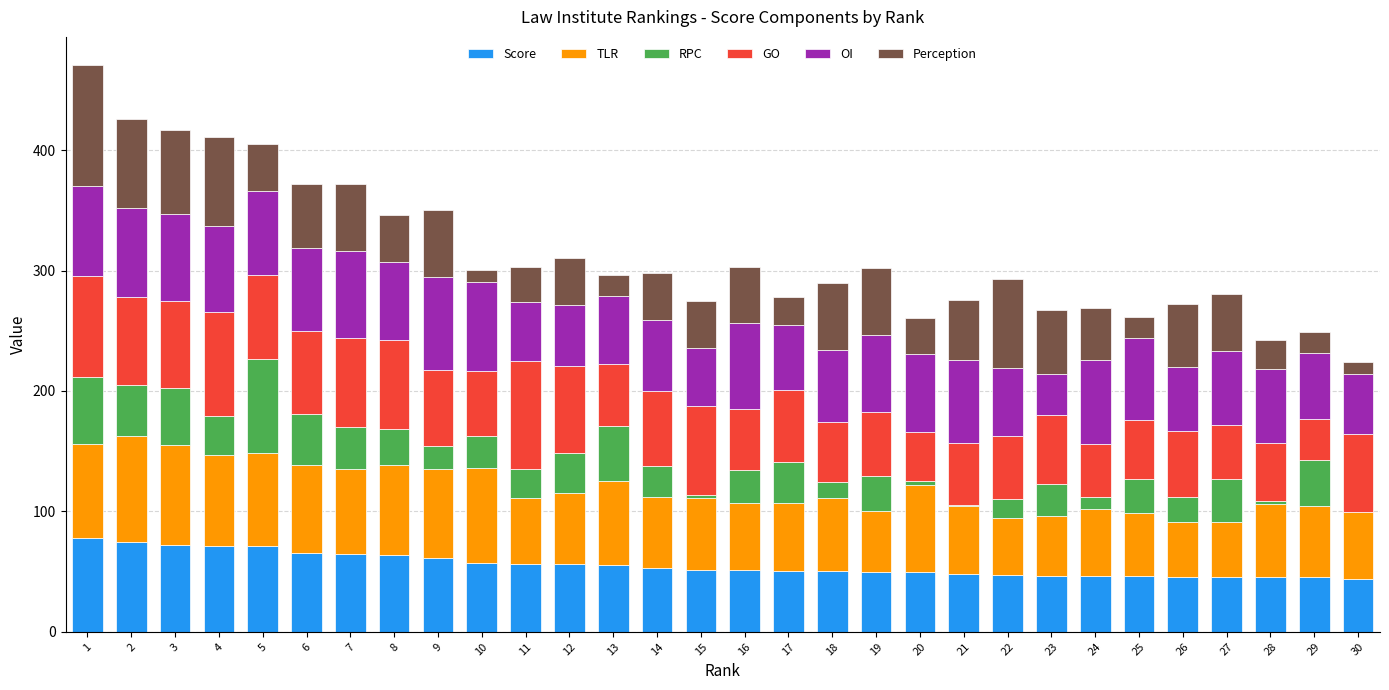

What is the maximum value for Score?

78.1